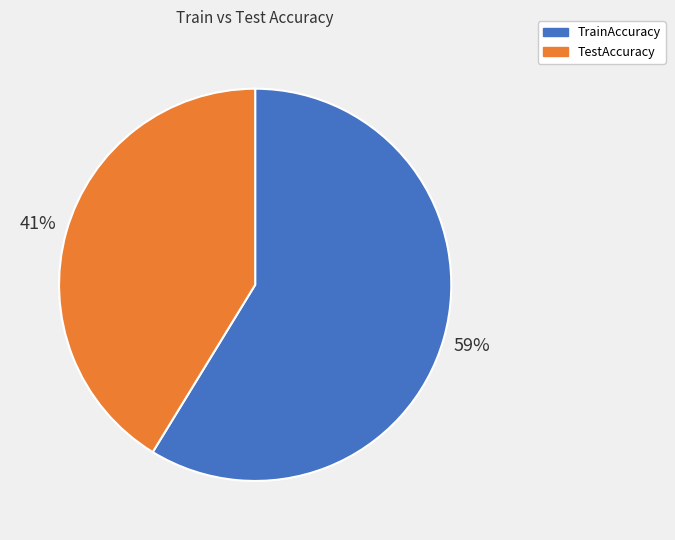

How many slices are in this pie chart?

2